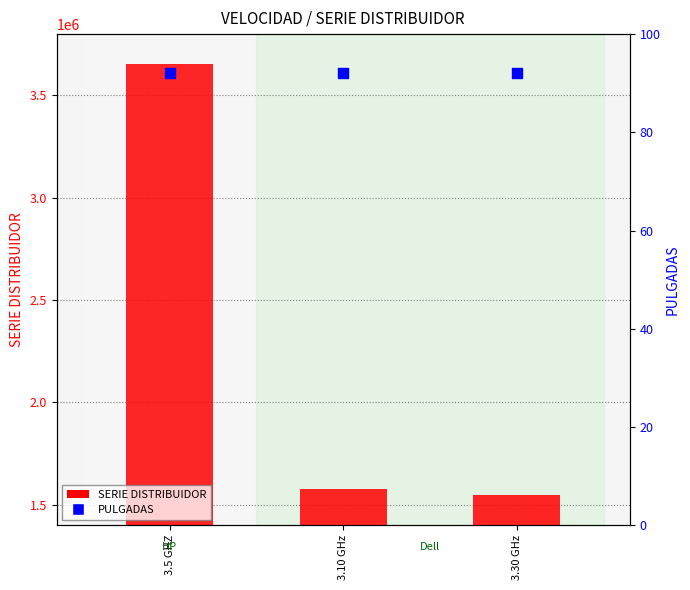

At how many categories does at least one series exceed 1640813?

1